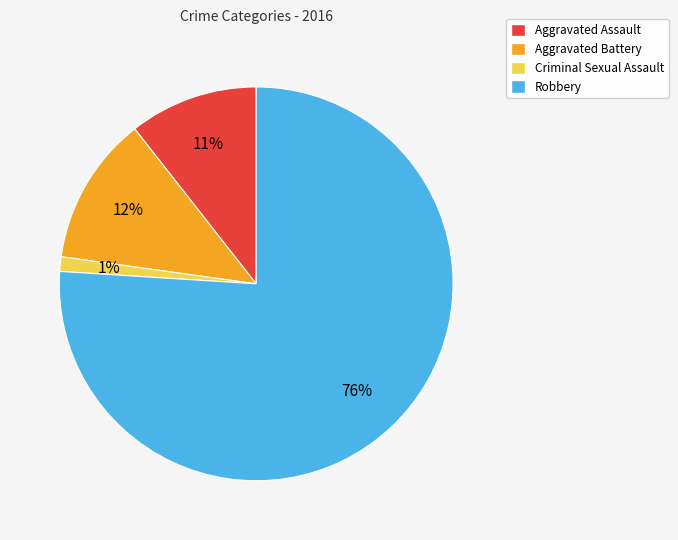

Which slice is the largest?

Robbery